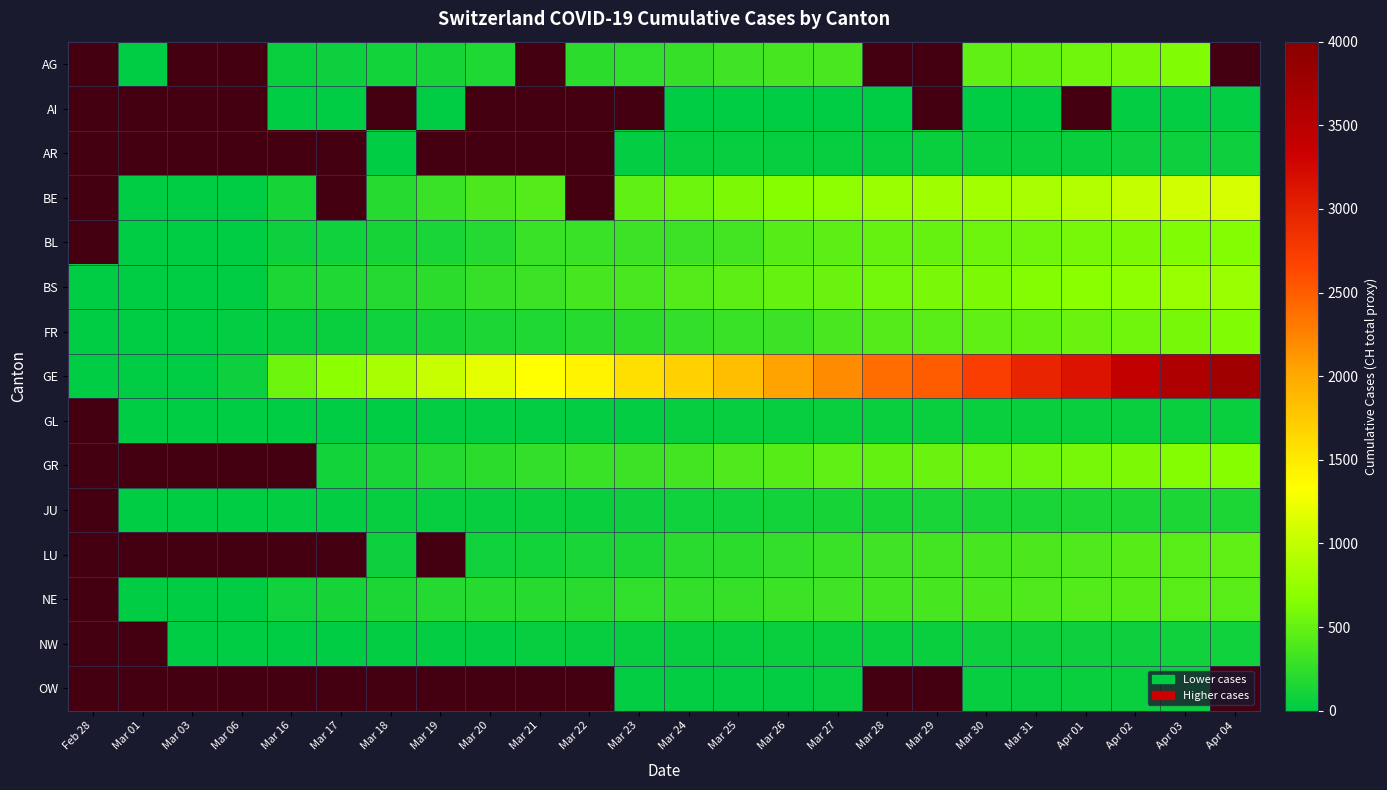

How many values in the OW series exceed 25?

8